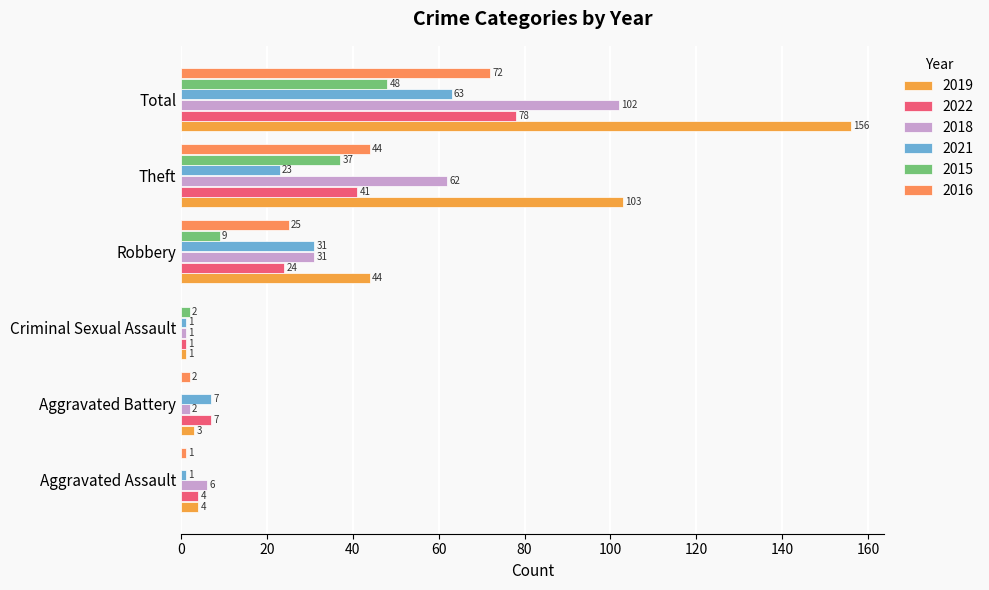

Count the number of categories in the chart.

6